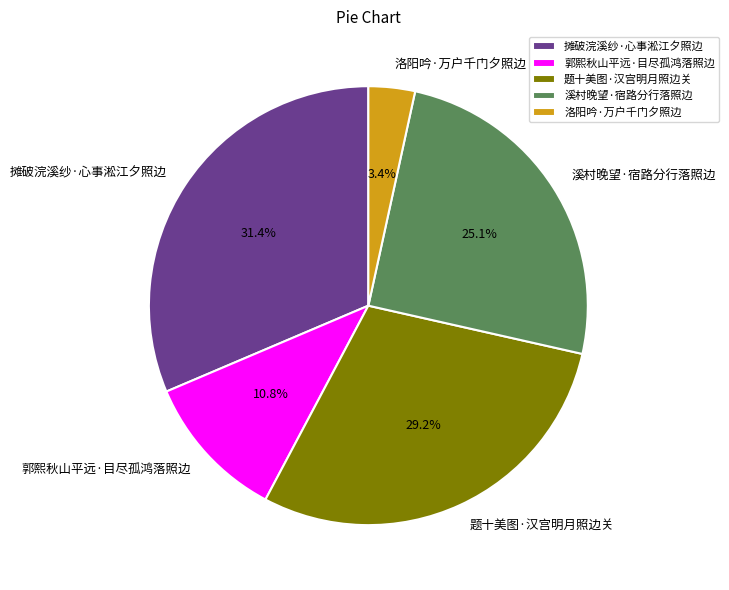

To the nearest percent, what percentage of the pie is 题十美图·汉宫明月照边关?

29%